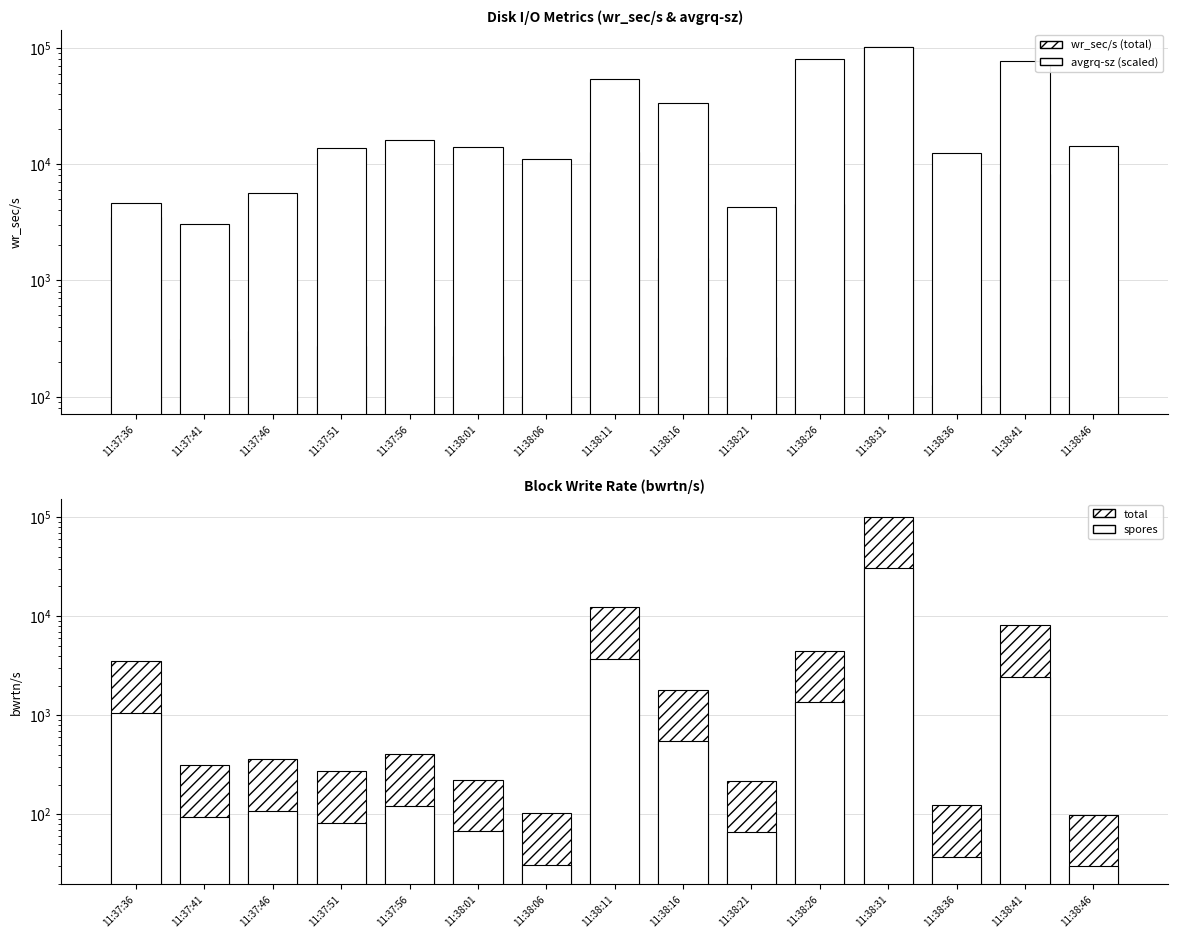

What is the value of the bwrtn/s (spores) bar at the 12th from the left?

30404.2